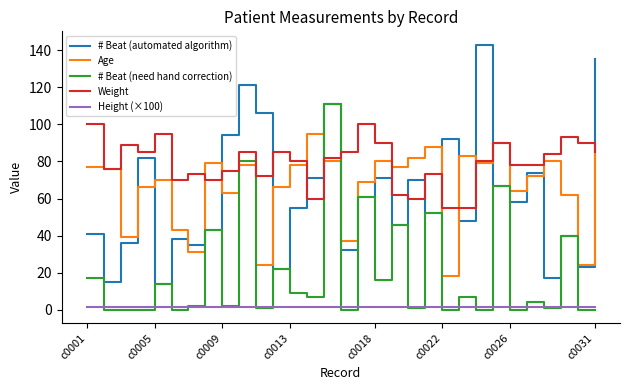

Which series has the largest range (max minus min)?

# Beat (automated algorithm)